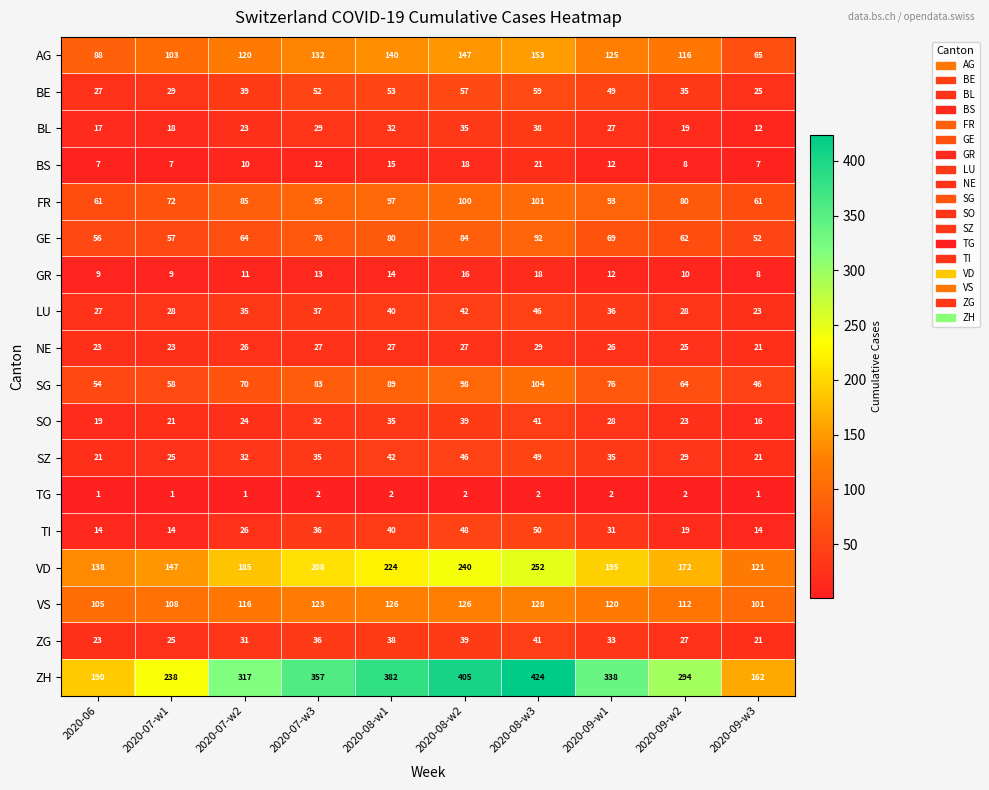

How many GR values are between 9 and 14?

7